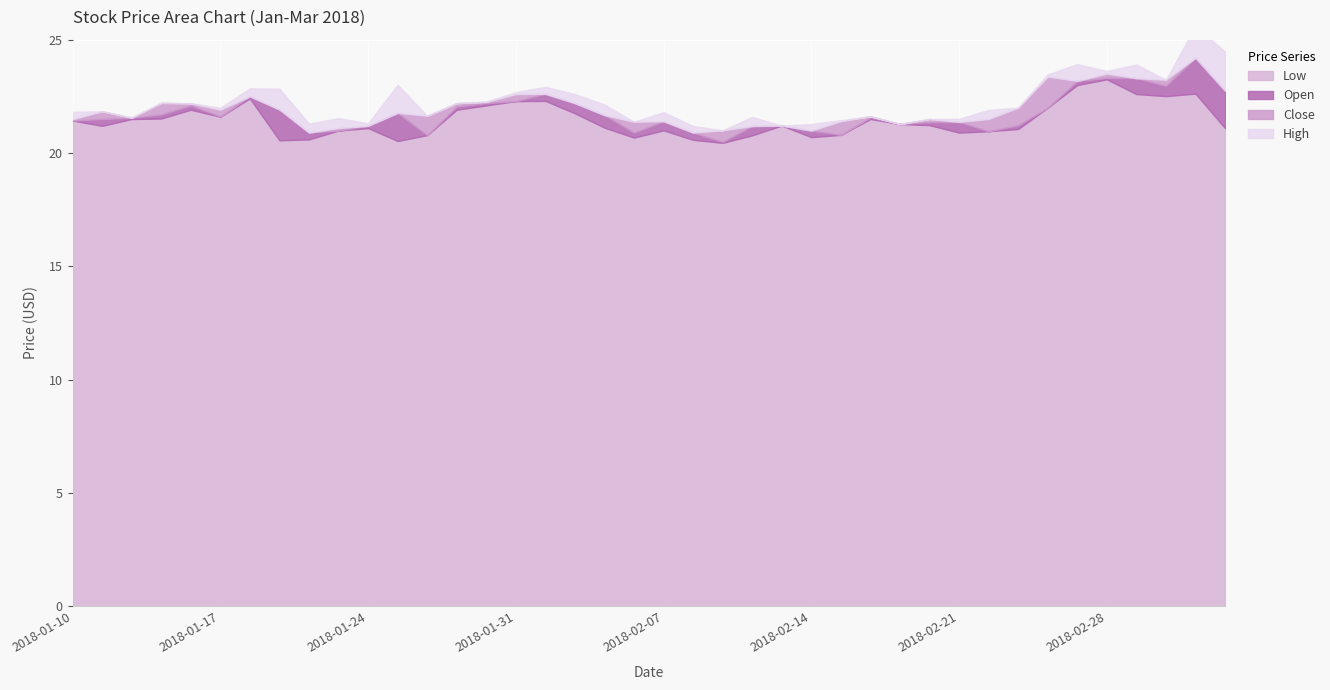

True or false: Open has a value of 13.0 at 2018-02-23.

False